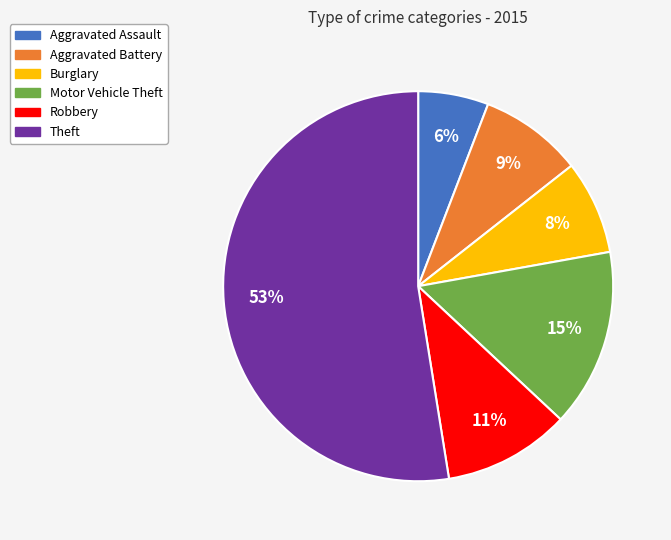

Approximately how many times larger is the value at Aggravated Battery compared to Aggravated Assault?

1.5